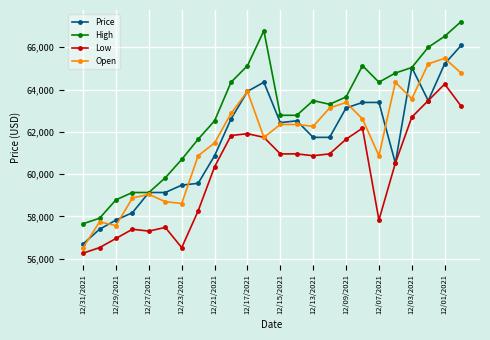

What is the highest value of the Low series?

64261